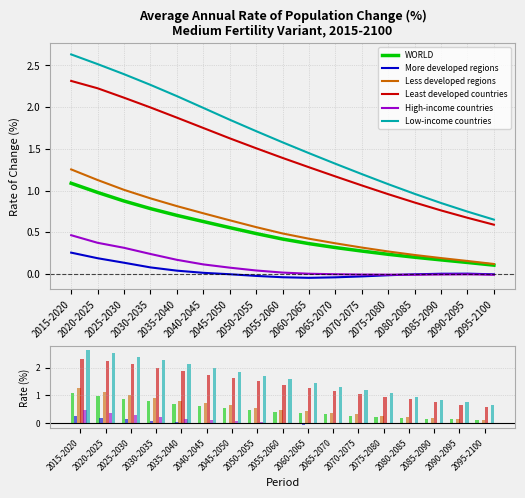

What is the difference between the maximum and second lowest values in the Low-income countries series?

1.9